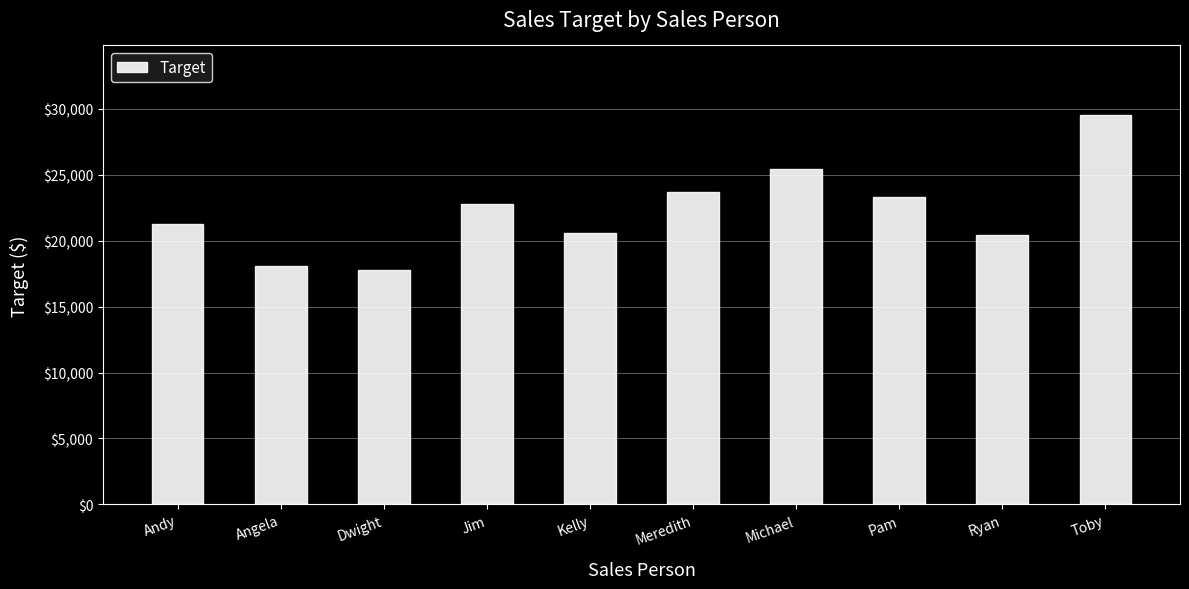

What is the sum of all values?

222900